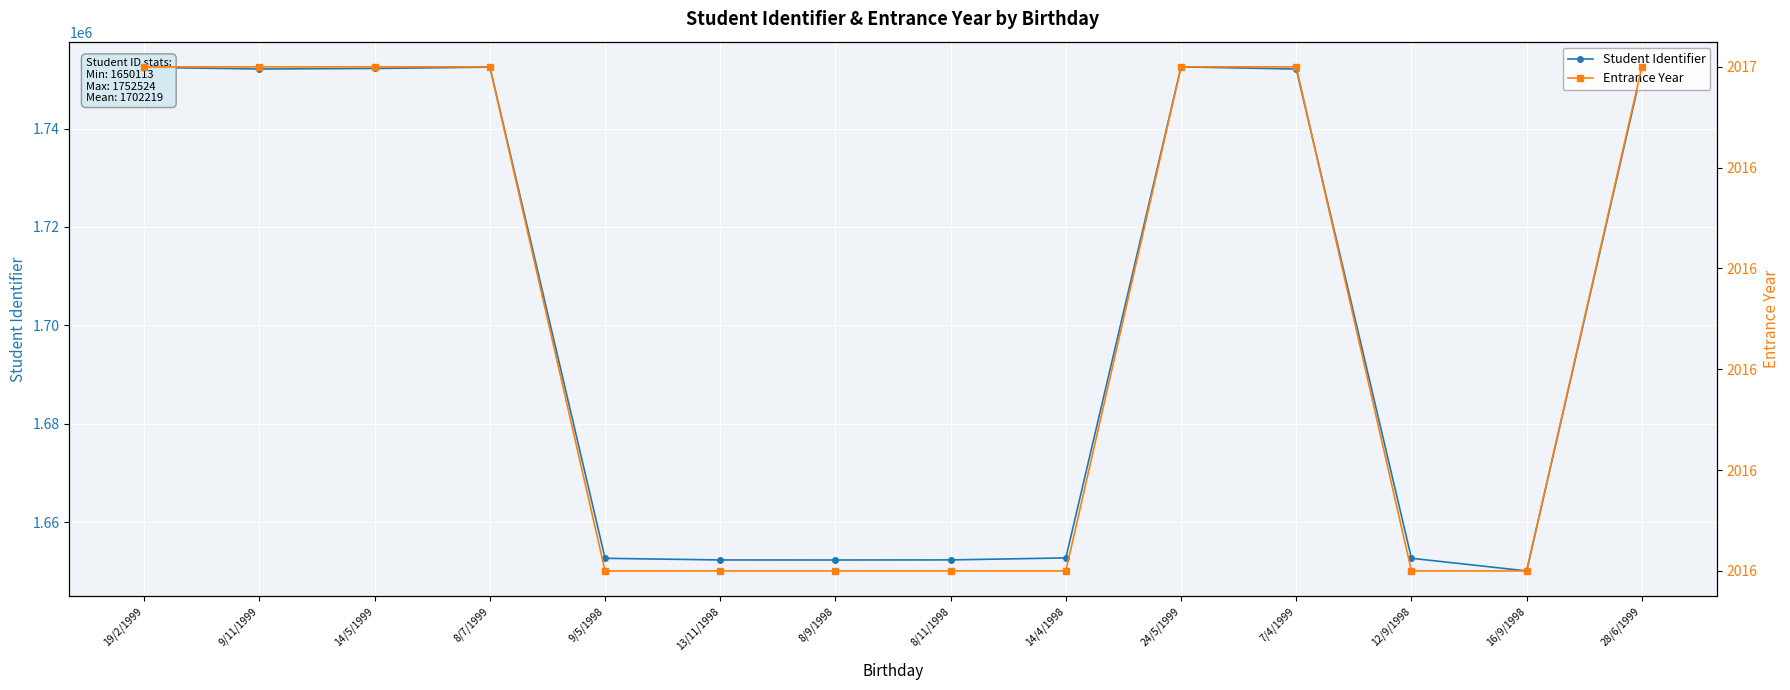

What is the difference between the Student Identifier values at 16/9/1998 and 7/4/1999?

101969